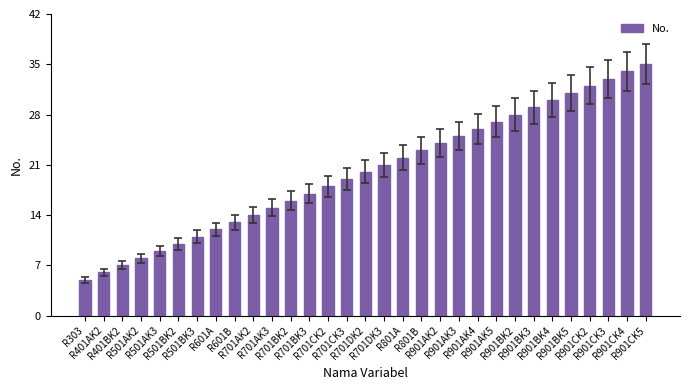

Does the chart contain stacked bars?

No